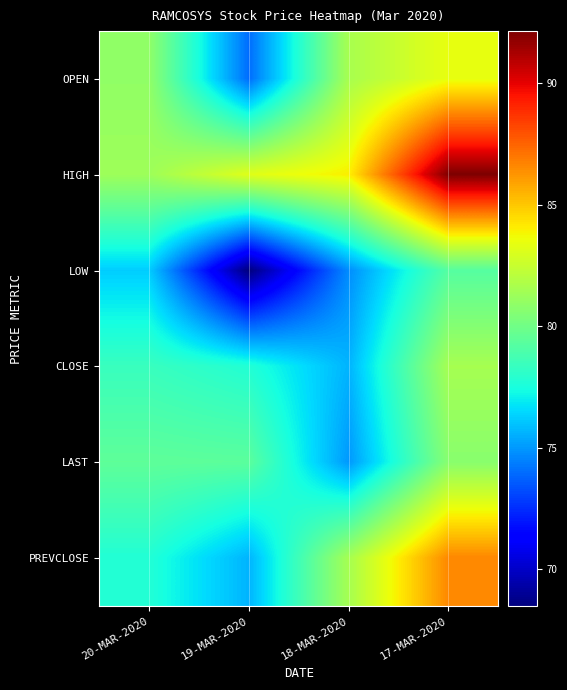

Which category has the lowest value across all series?

19-MAR-2020